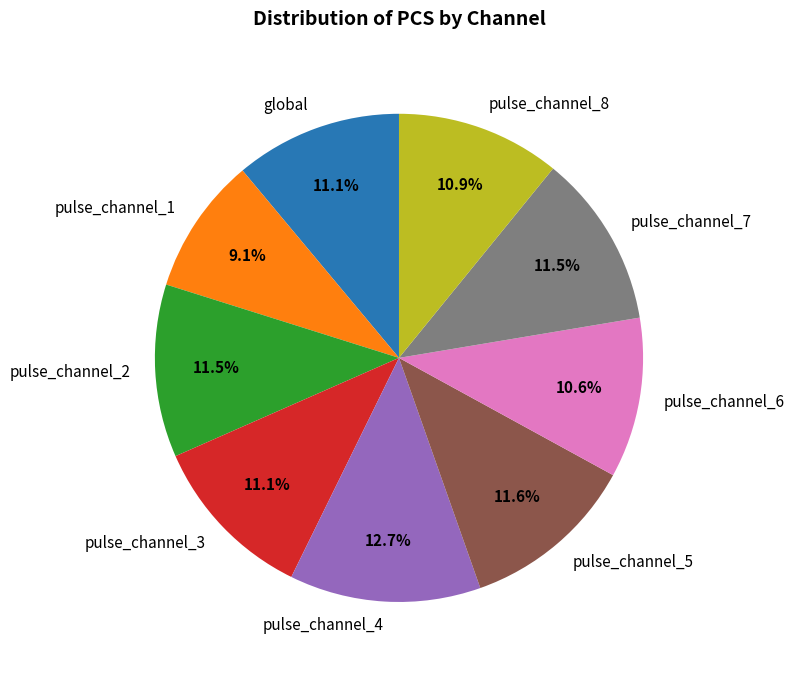

True or false: global accounts for 1% of the total.

False